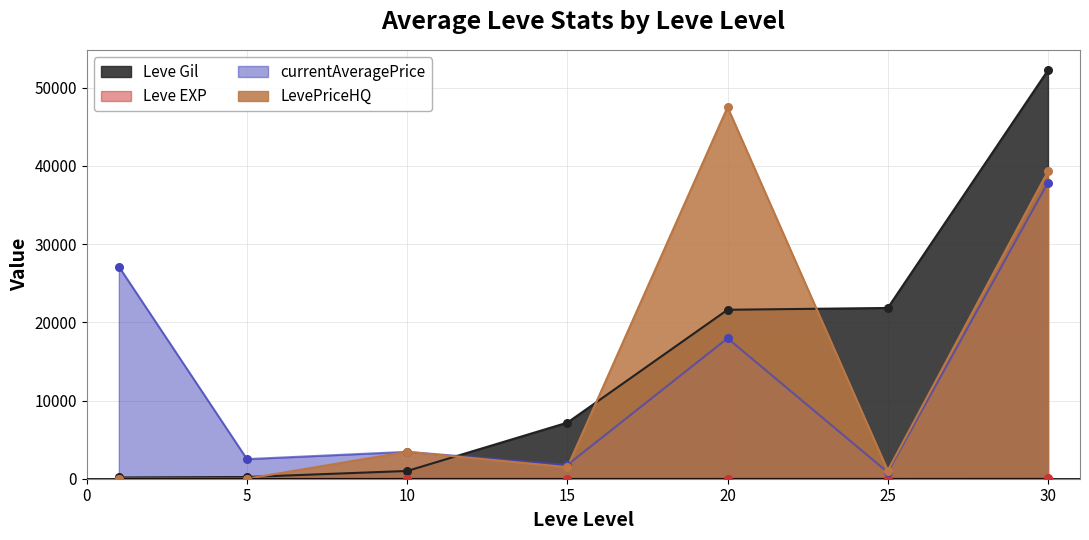

Which series reaches the minimum Y coordinate?

LevePriceHQ